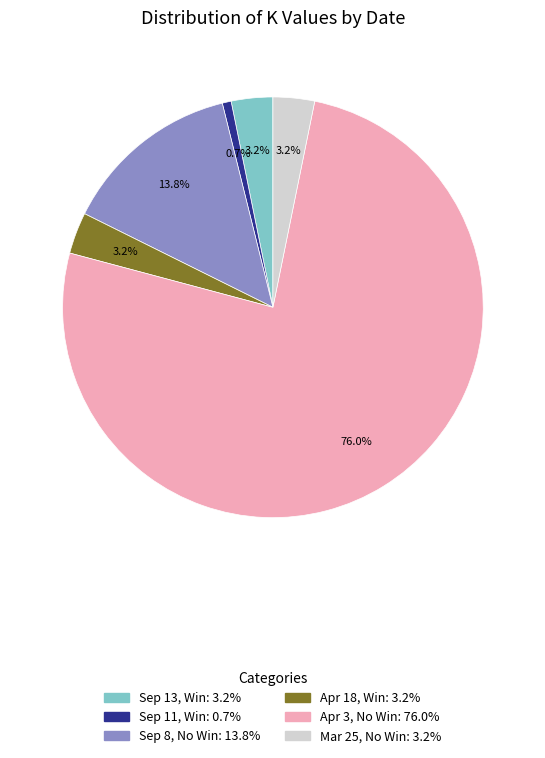

Is there any slice that represents more than half of the pie?

Yes